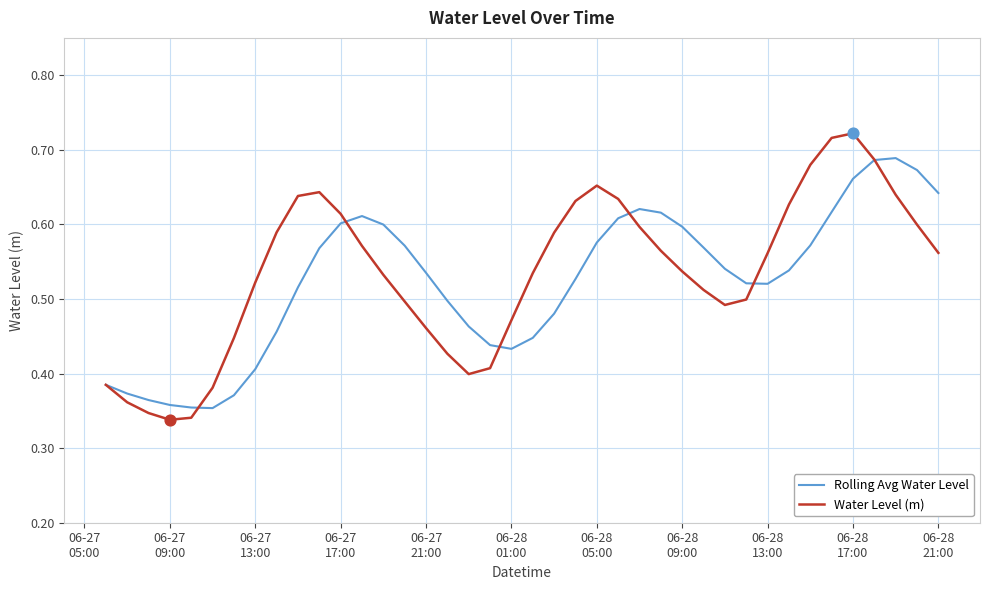

Which series has the largest total across all categories?

Water Level (m)